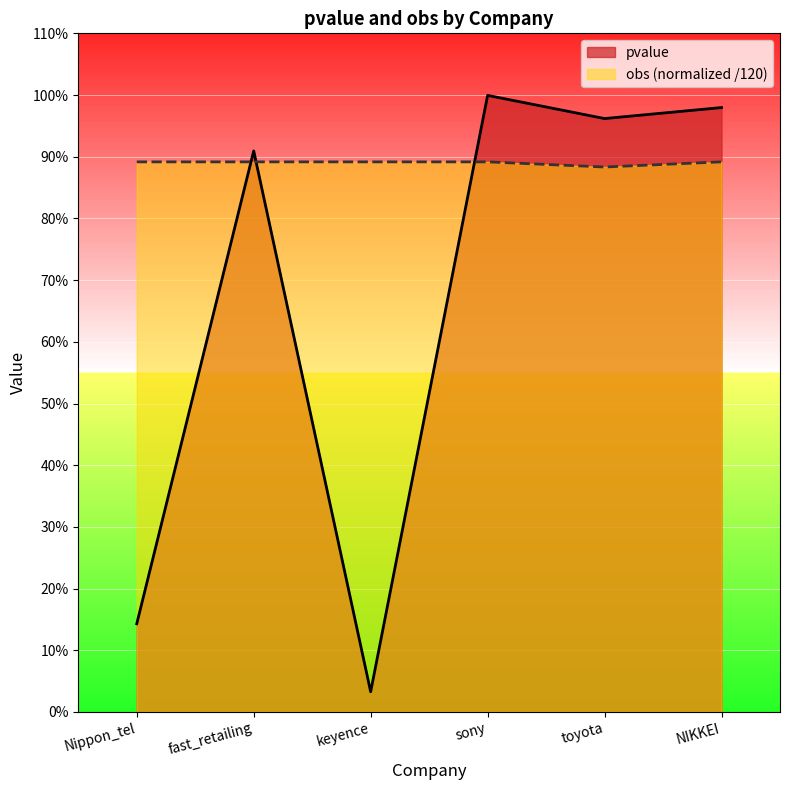

The value of pvalue at NIKKEI is 1.6. True or false?

False